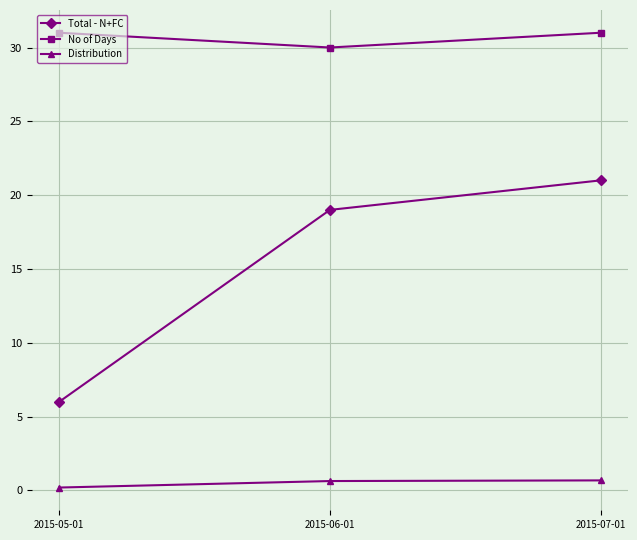

How many lines are shown in the chart?

3